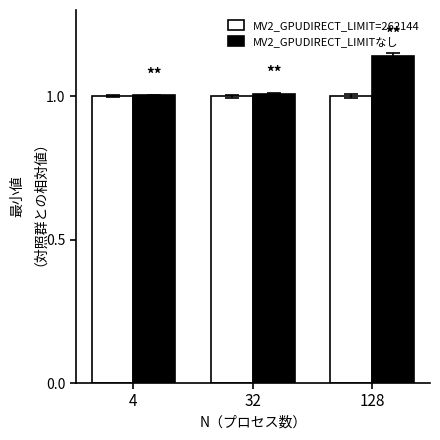

What is the average value of the MV2_GPUDIRECT_LIMITなし series?

1.0